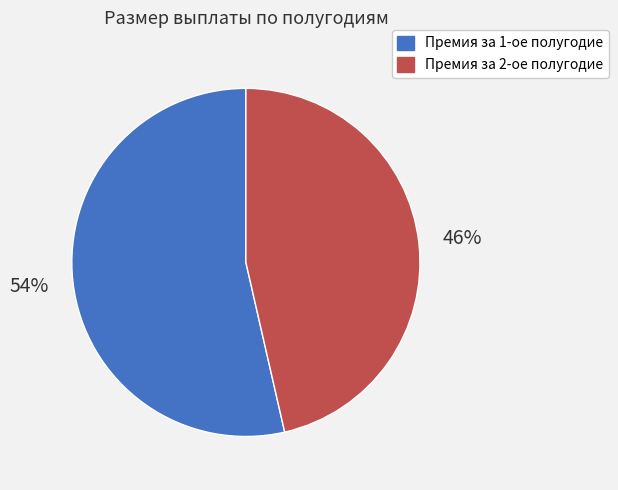

To the nearest percent, what is the average slice percentage?

50%